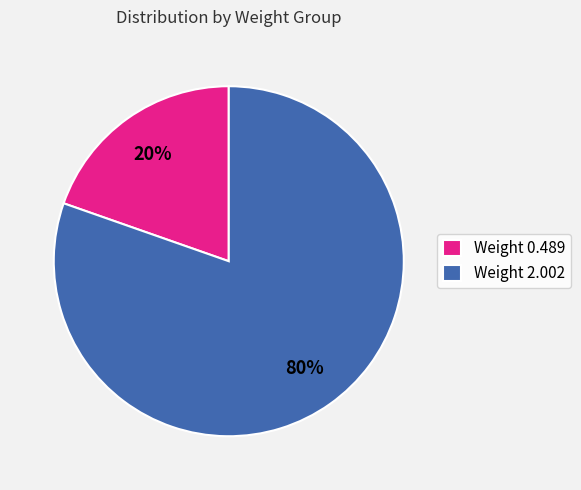

Which category has the smallest portion of the pie?

Weight 0.489